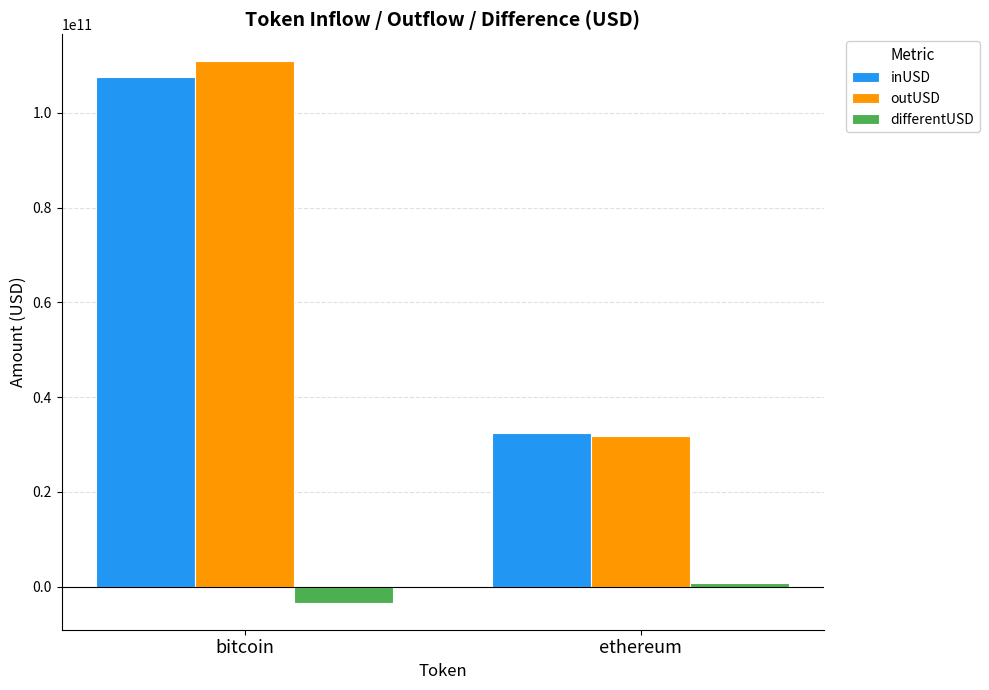

At which label does differentUSD first exceed 774550044?

ethereum